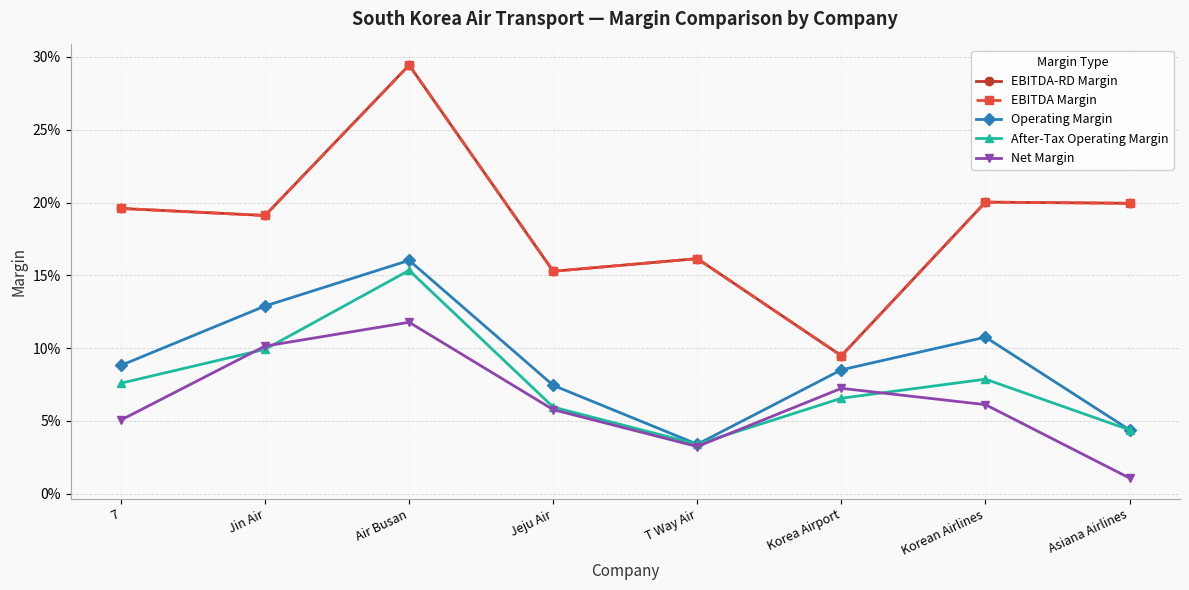

What position from the right is Asiana Airlines?

1